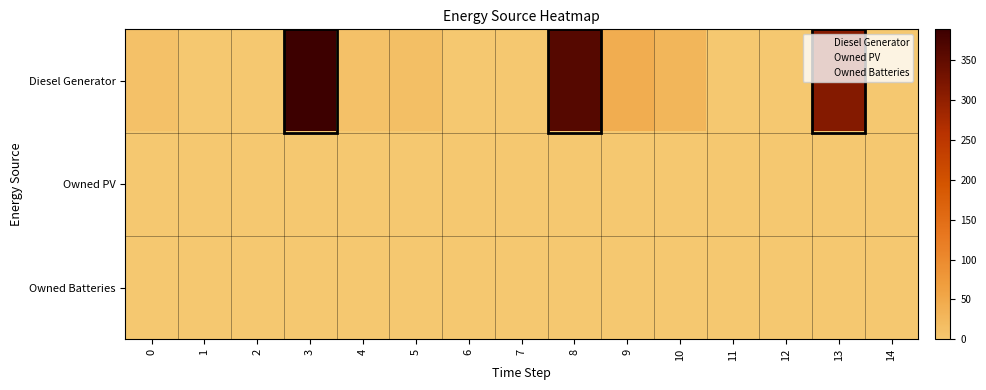

Rank the series by their maximum value, from lowest to highest.

Owned PV, Owned Batteries, Diesel Generator